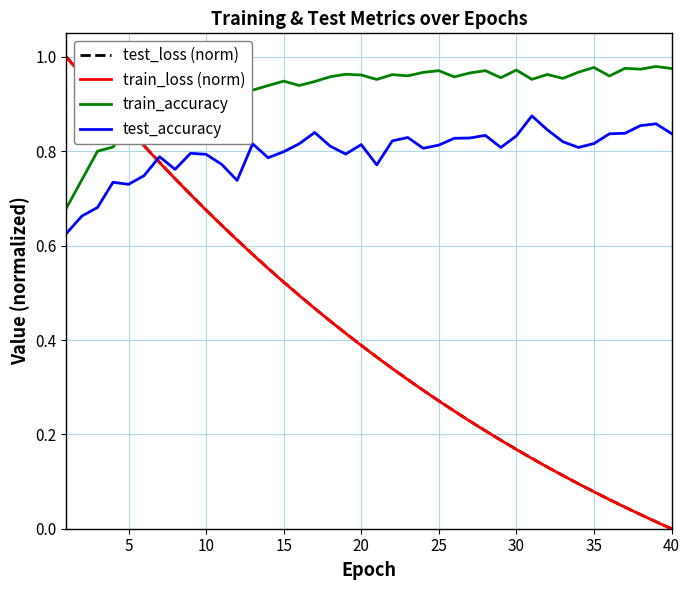

True or false: test_accuracy and train_loss (norm) intersect in this chart.

True